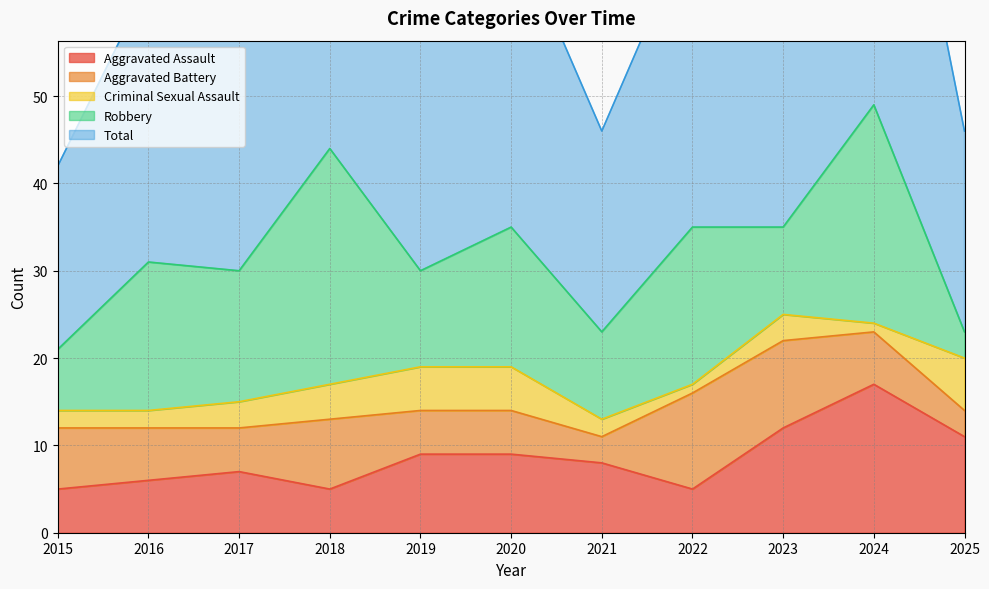

At which category does Total reach its first local valley?

2017